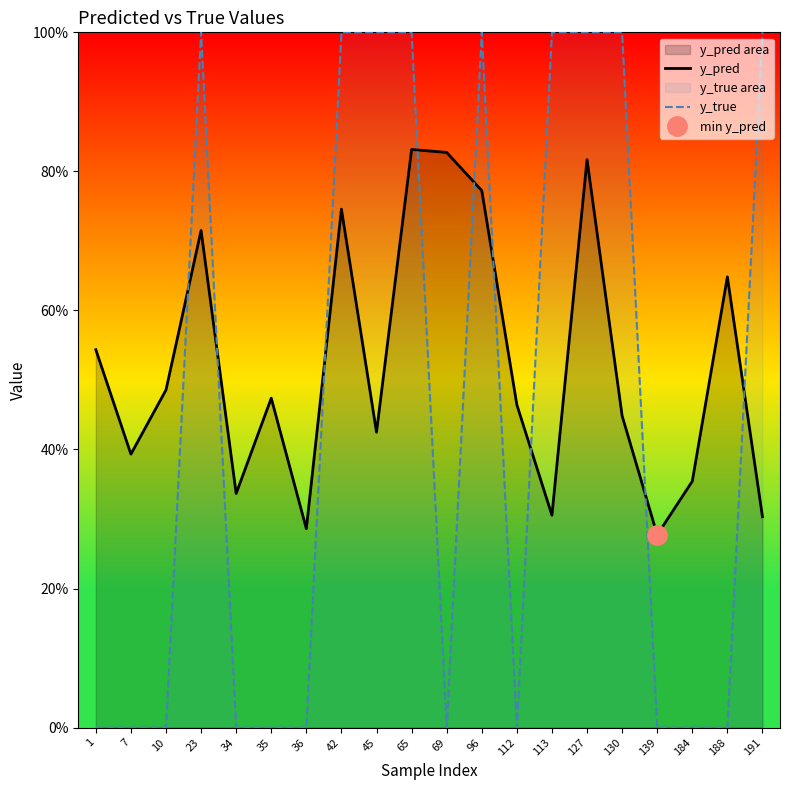

Does the chart display data point markers on the line(s)?

No